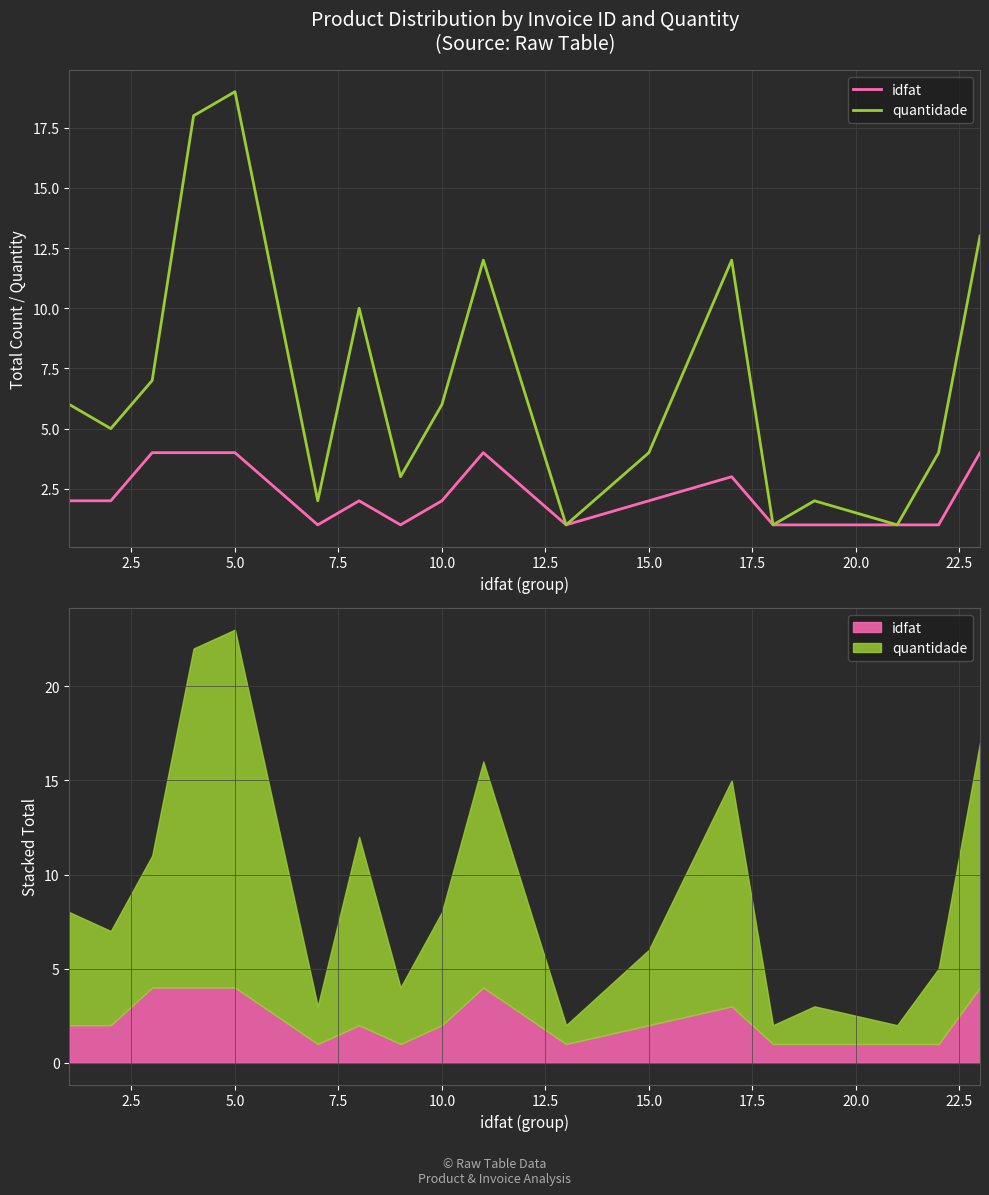

In quantidade, how many points are lower than both neighbors (excluding endpoints)?

6